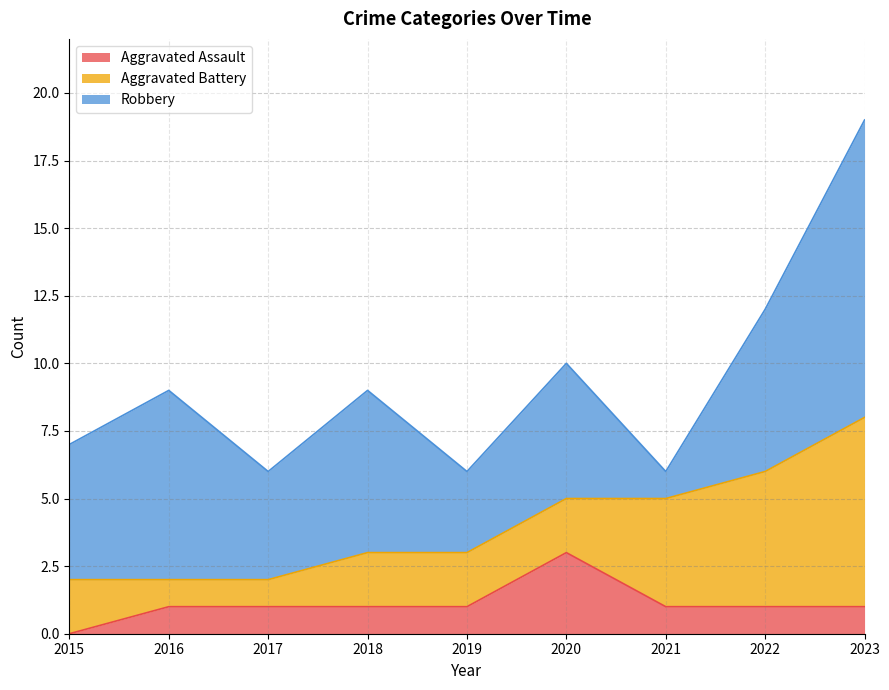

Where is Robbery nearest to the value 6?

2018